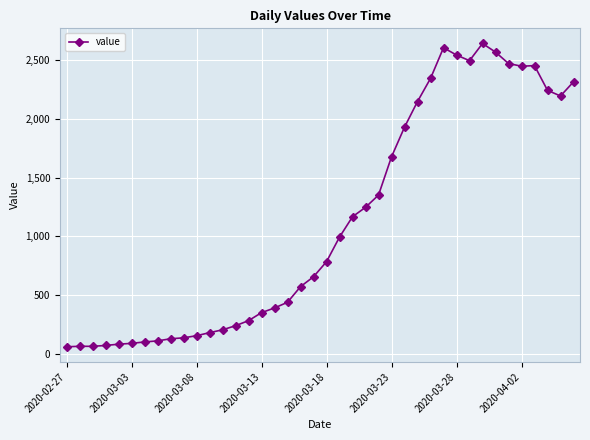

True or false: the data has more than 0 interior local peaks.

True